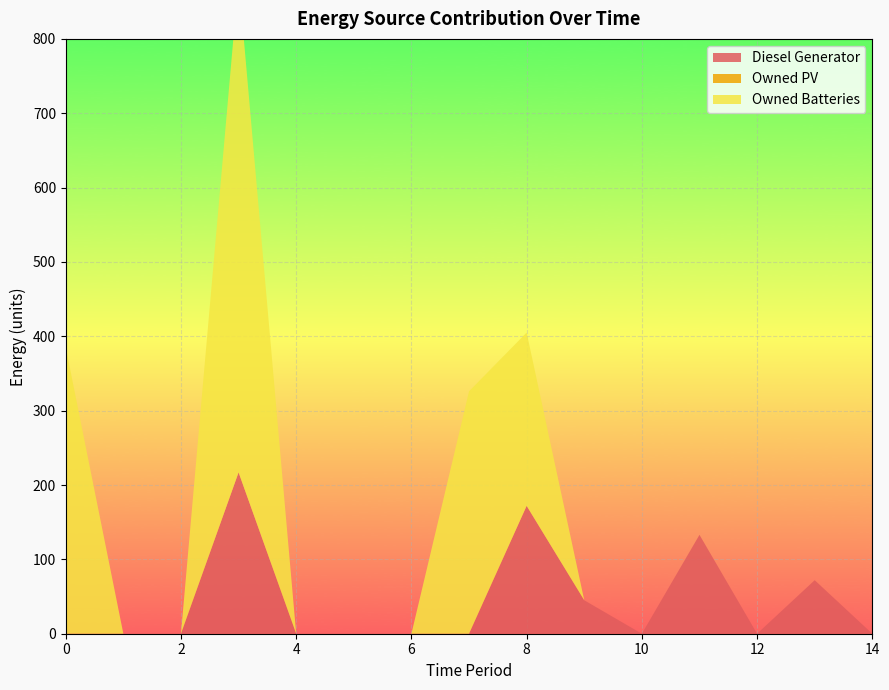

Reading left to right, what are all the values shown in this chart?

Diesel Generator: 0=0	1=0	2=0	3=217	4=0	5=0	6=0	7=0	8=172	9=45	10=0	11=133	12=0	13=72	14=0
Owned PV: 0=0	1=0	2=0	3=0	4=0	5=0	6=0	7=0	8=0	9=0	10=0	11=0	12=0	13=0	14=0
Owned Batteries: 0=385	1=0	2=0	3=663	4=0	5=0	6=0	7=326	8=233	9=0	10=0	11=0	12=0	13=0	14=0